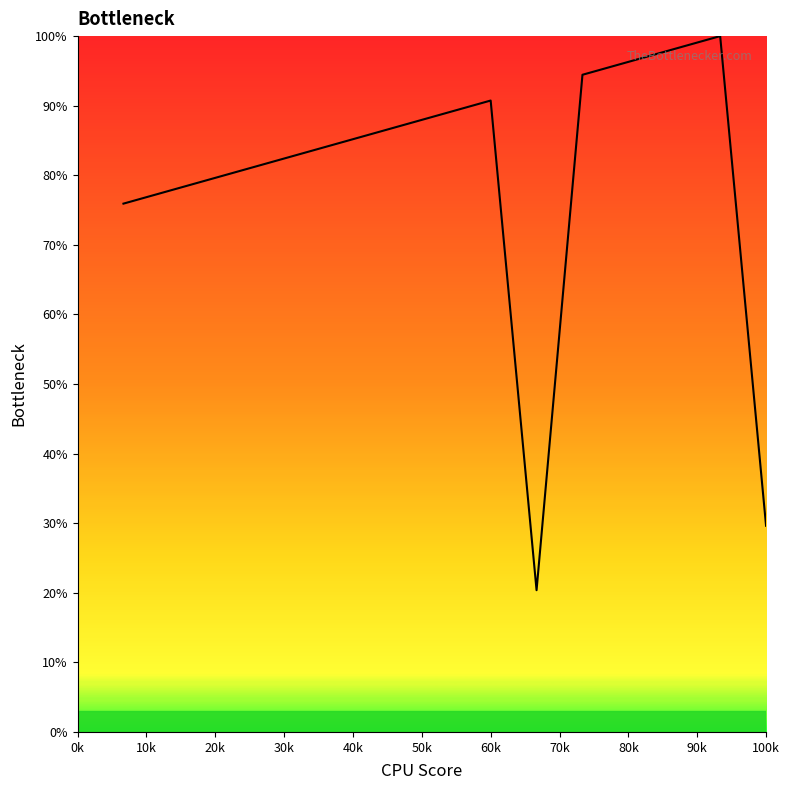

What is the minimum value shown in the chart?

20.4